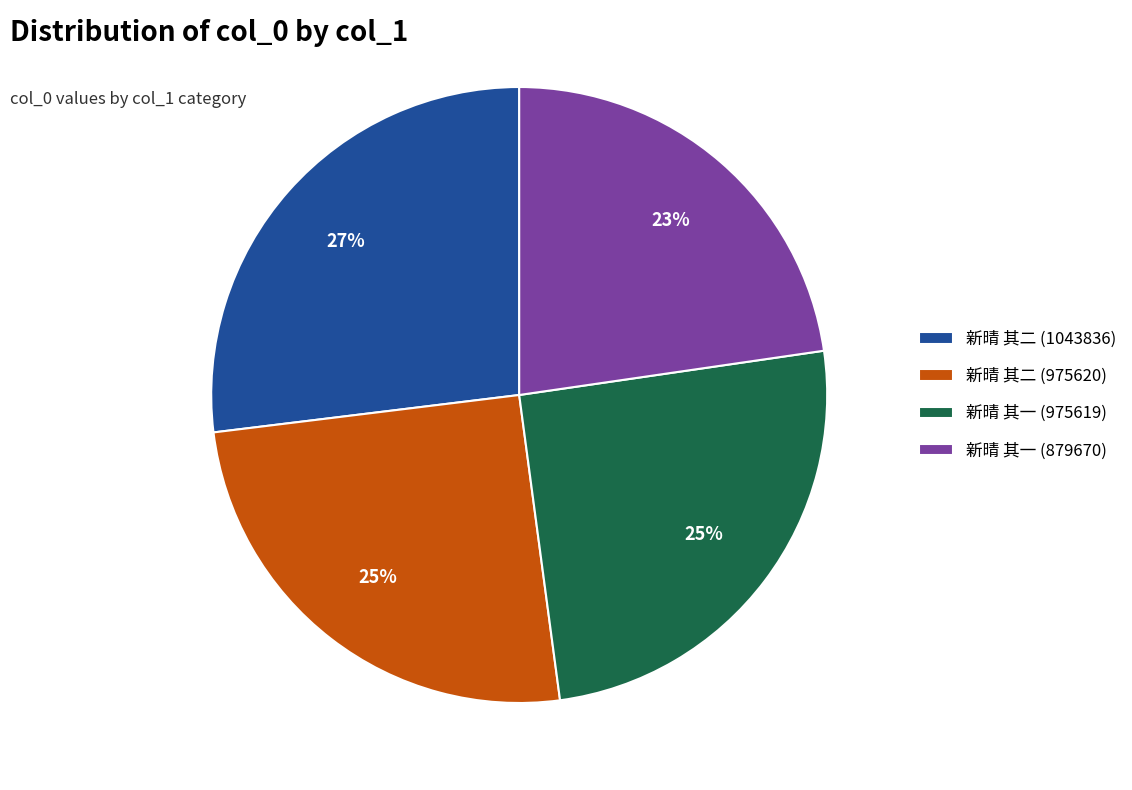

What is the ratio of the value at 新晴 其一 (975619) to the value at 新晴 其二 (1043836)?

0.9